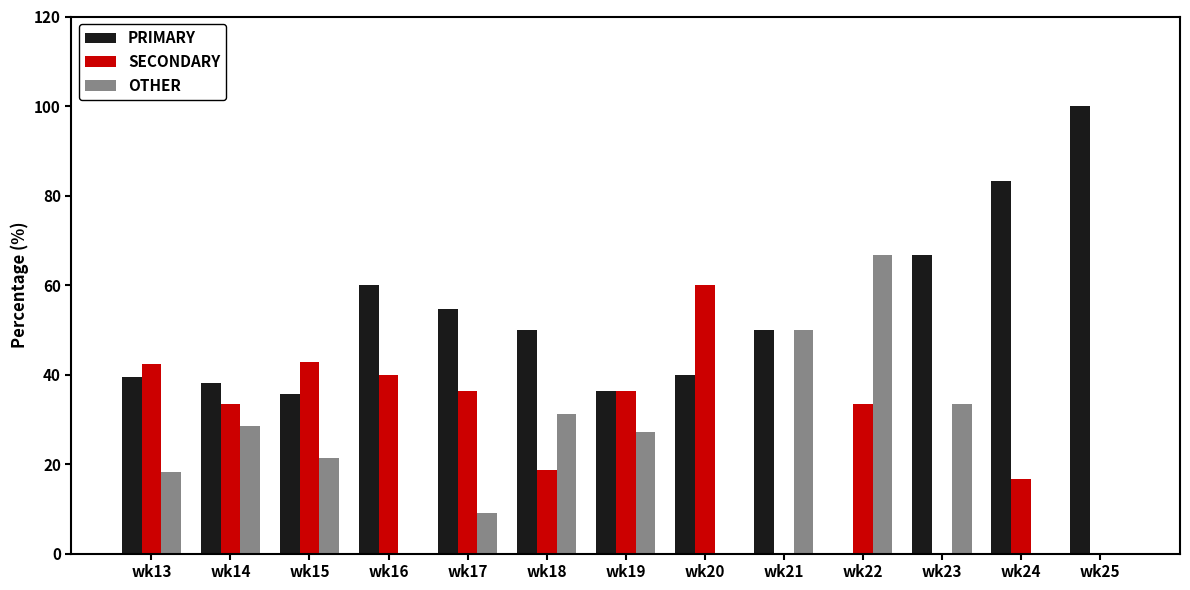

What is the sum of the OTHER values at wk23 and wk21?

83.3